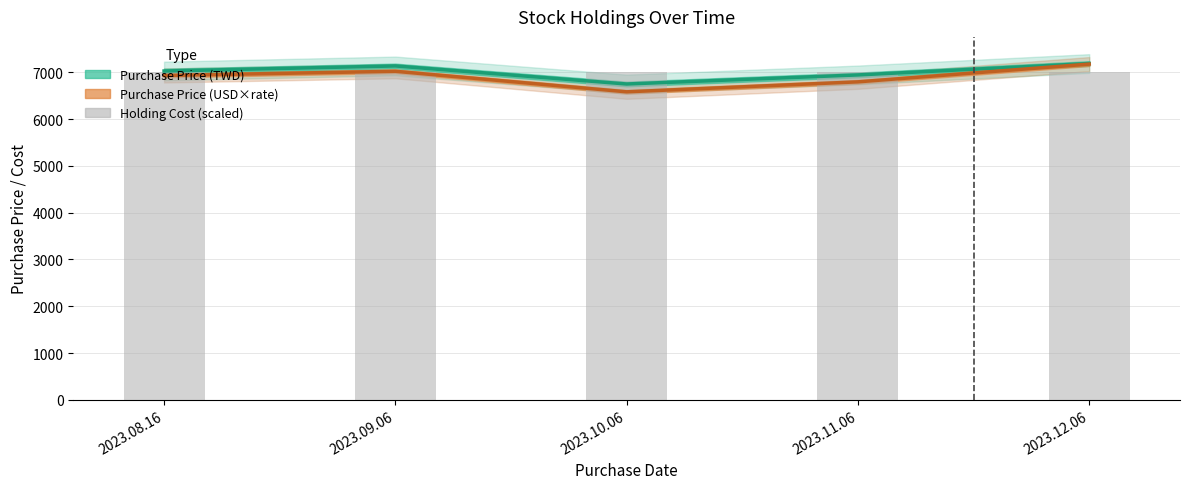

What is the maximum value shown in the chart?

7190.4